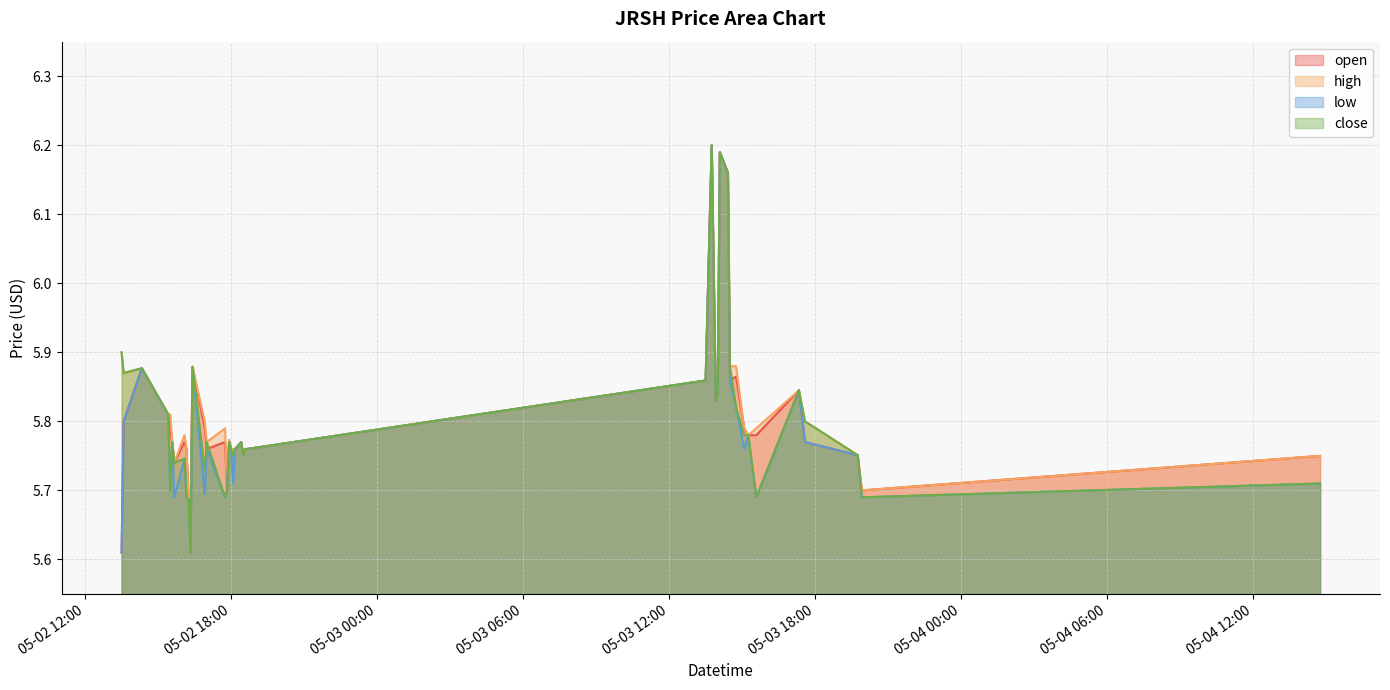

What is the minimum value shown in the chart?

5.6